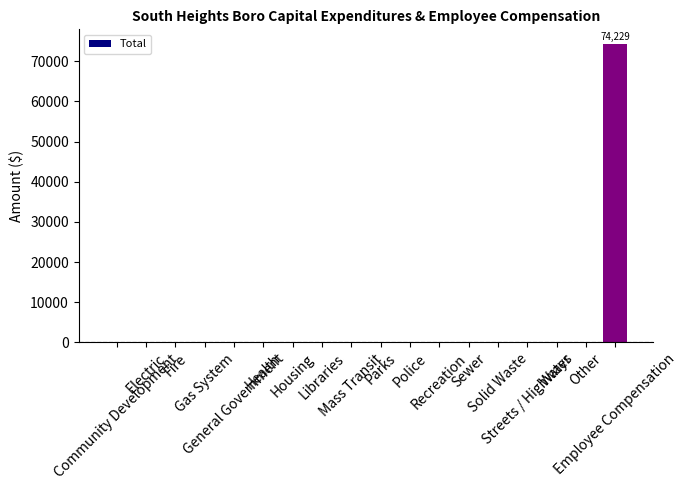

What is the sum of all values?

74229